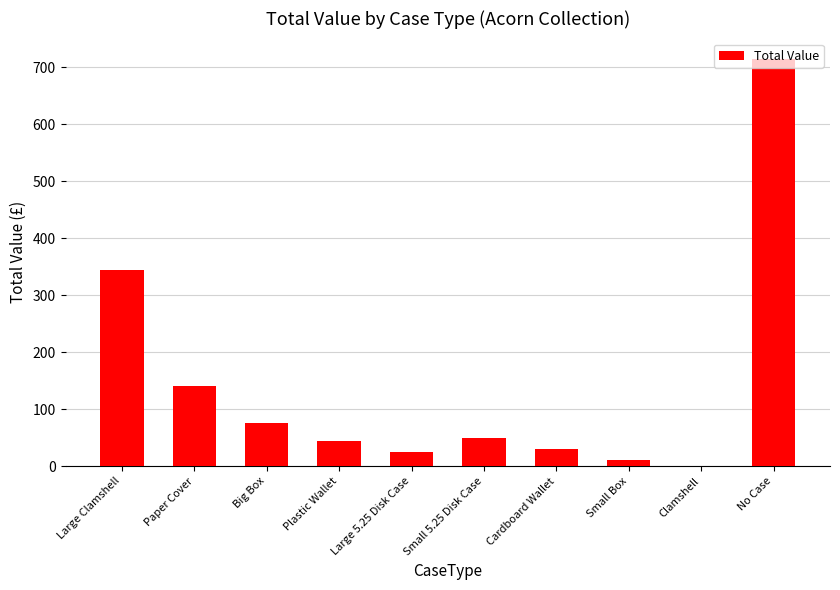

What is the difference between the values at Big Box and Small 5.25 Disk Case?

25